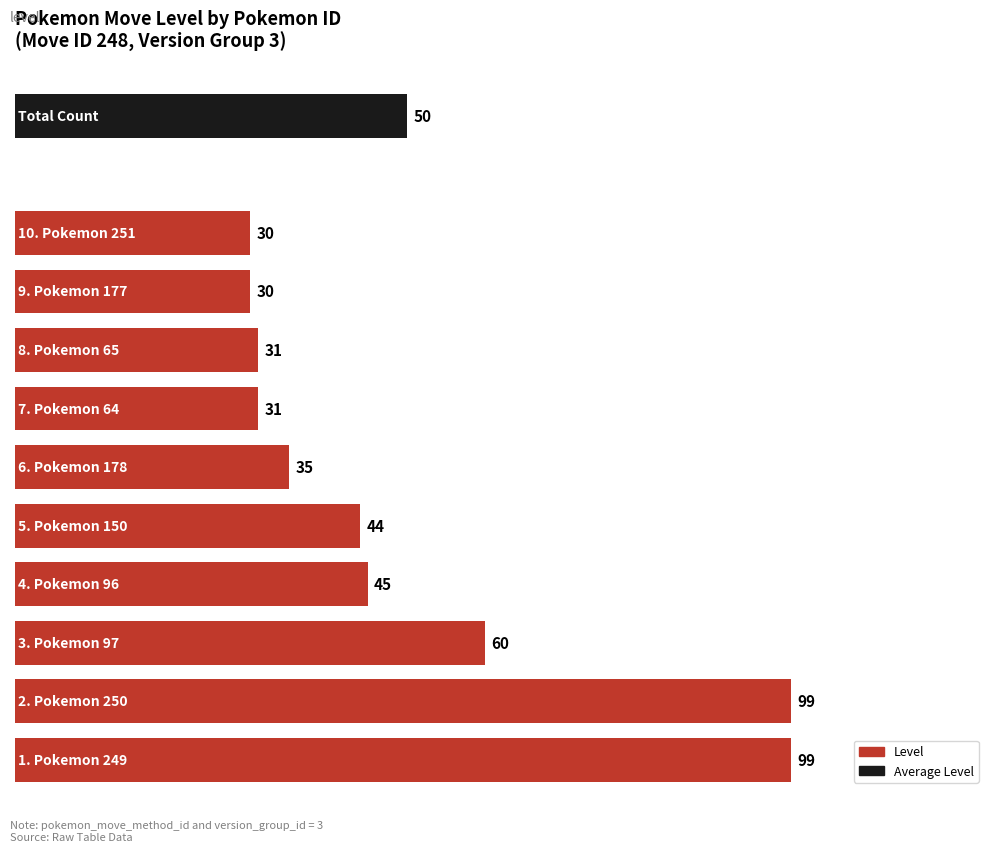

What is the difference between the second highest and minimum values?

69